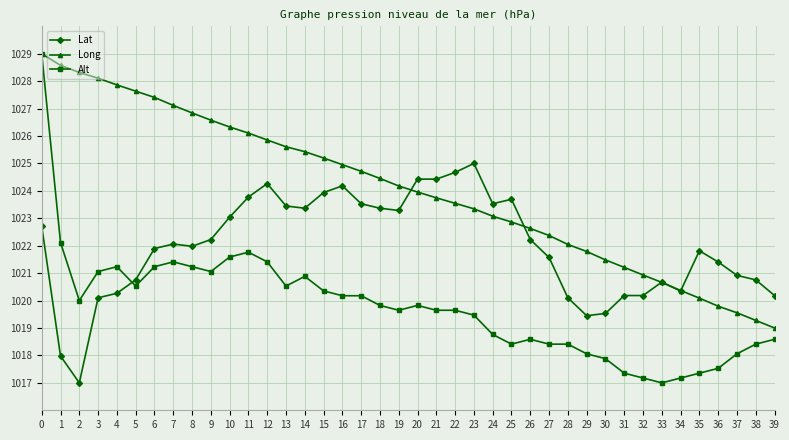

What is the value of the Long point at the 33rd from the left?

1020.9